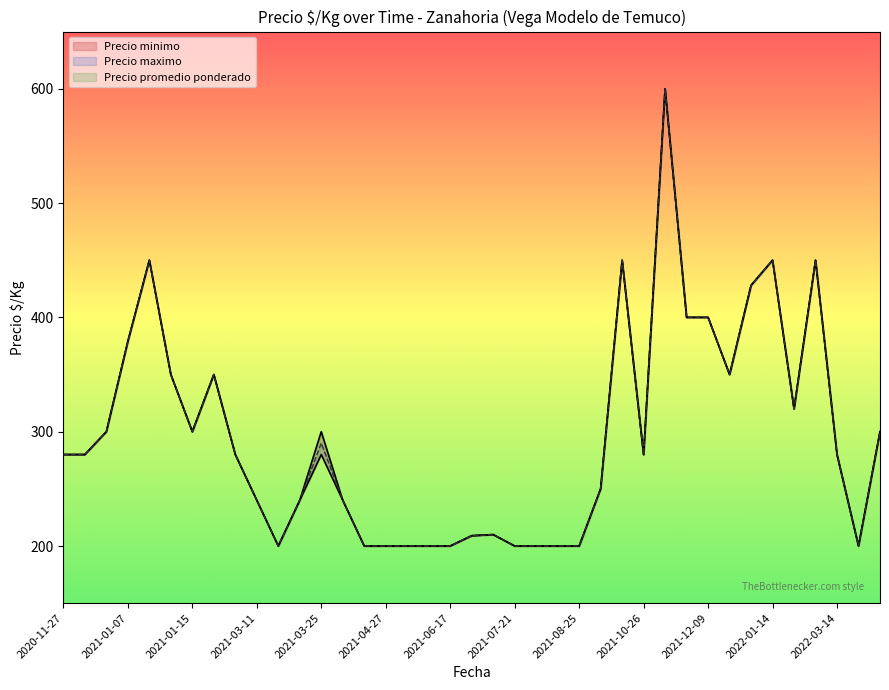

True or false: Precio maximo and Precio minimo intersect in this chart.

False